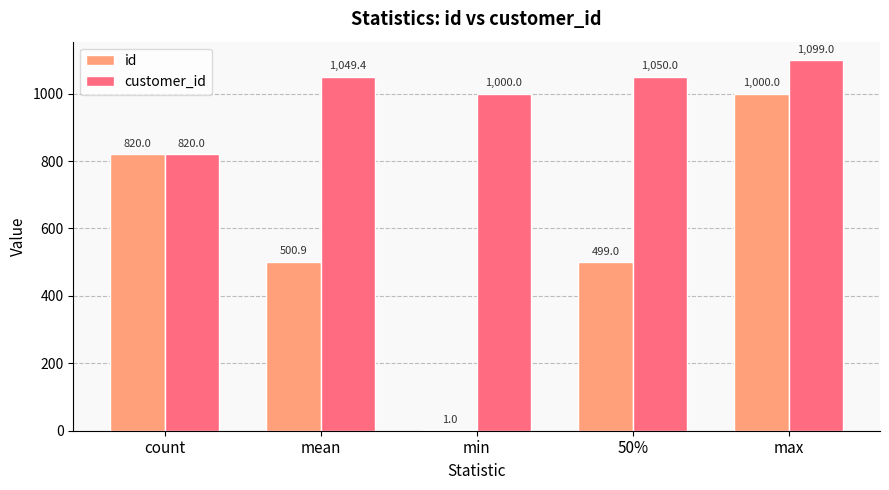

Between count and max, which series saw the biggest shift?

customer_id